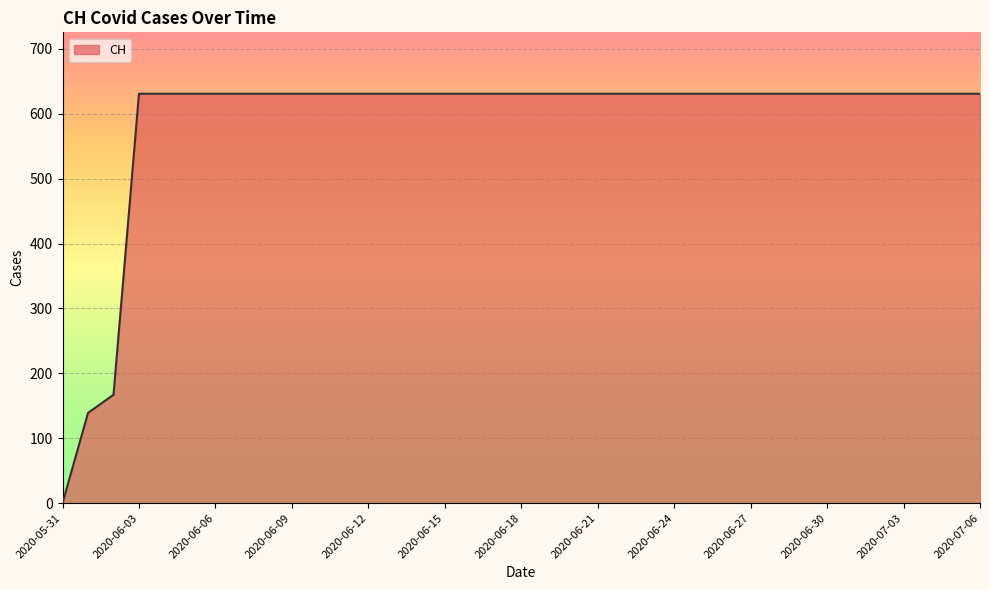

What is the greatest value displayed?

631